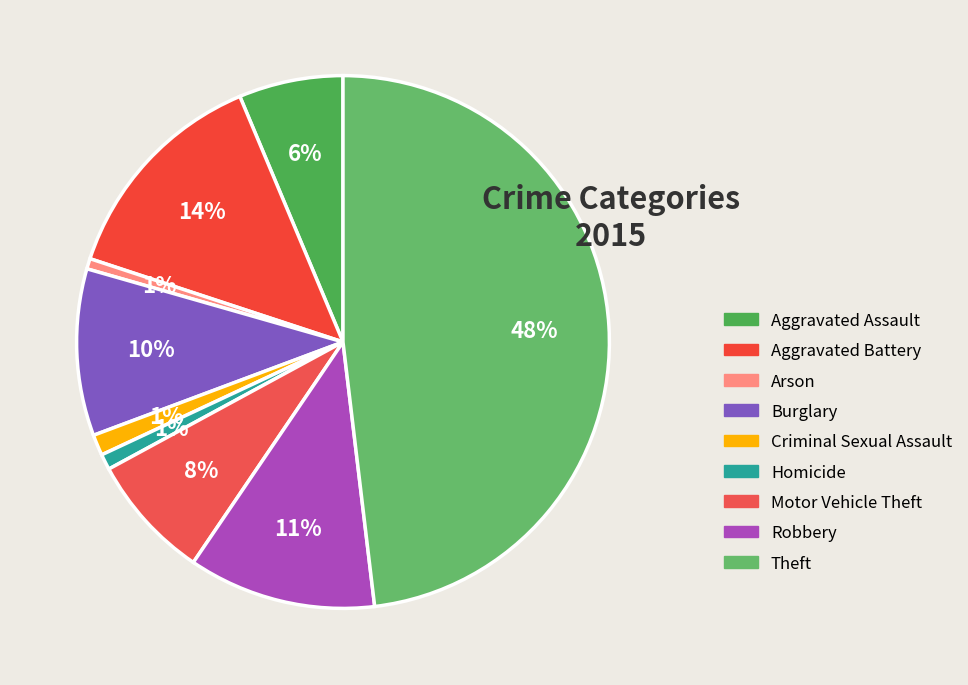

To the nearest percent, what is the combined percentage of Homicide and Theft?

49%